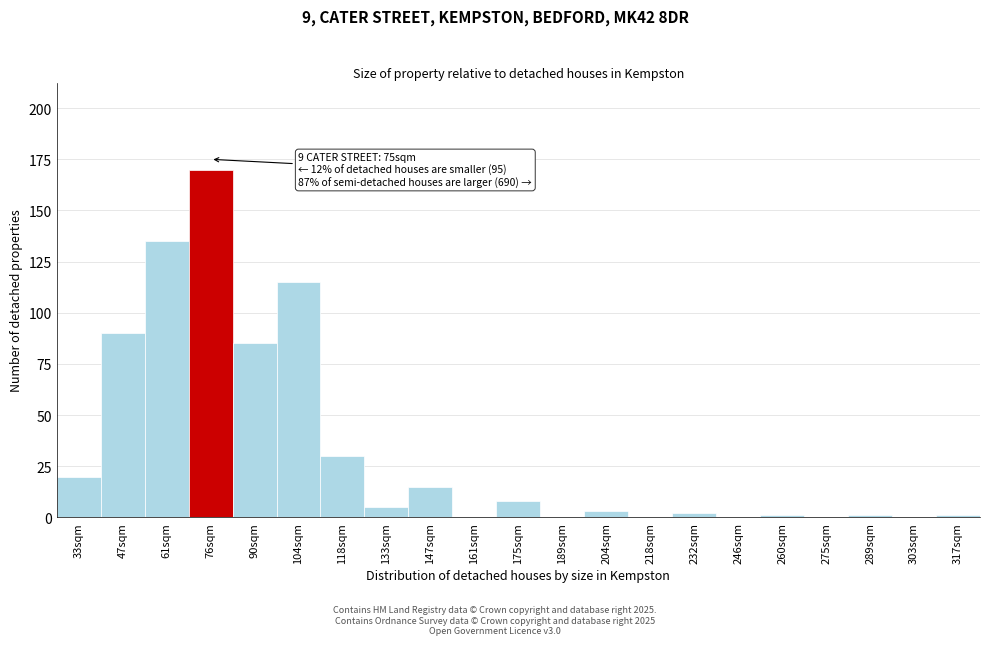

Reading left to right, transcribe all the data shown in this chart.

33sqm=20	47sqm=90	61sqm=135	76sqm=170	90sqm=85	104sqm=115	118sqm=30	133sqm=5	147sqm=15	161sqm=0	175sqm=8	189sqm=0	204sqm=3	218sqm=0	232sqm=2	246sqm=0	260sqm=1	275sqm=0	289sqm=1	303sqm=0	317sqm=1